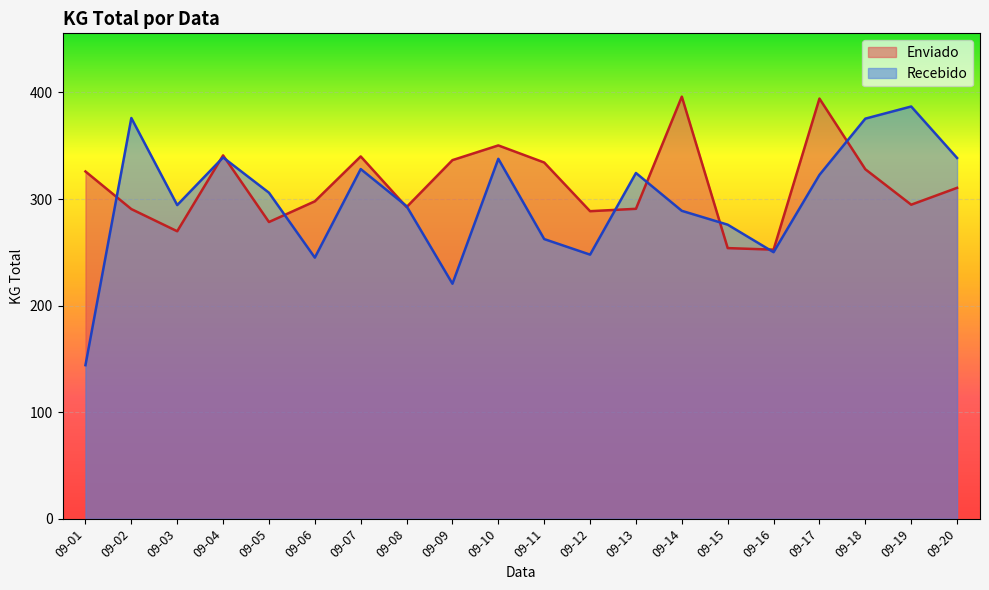

Is it true that Enviado equals 350.3 at 09-10?

True